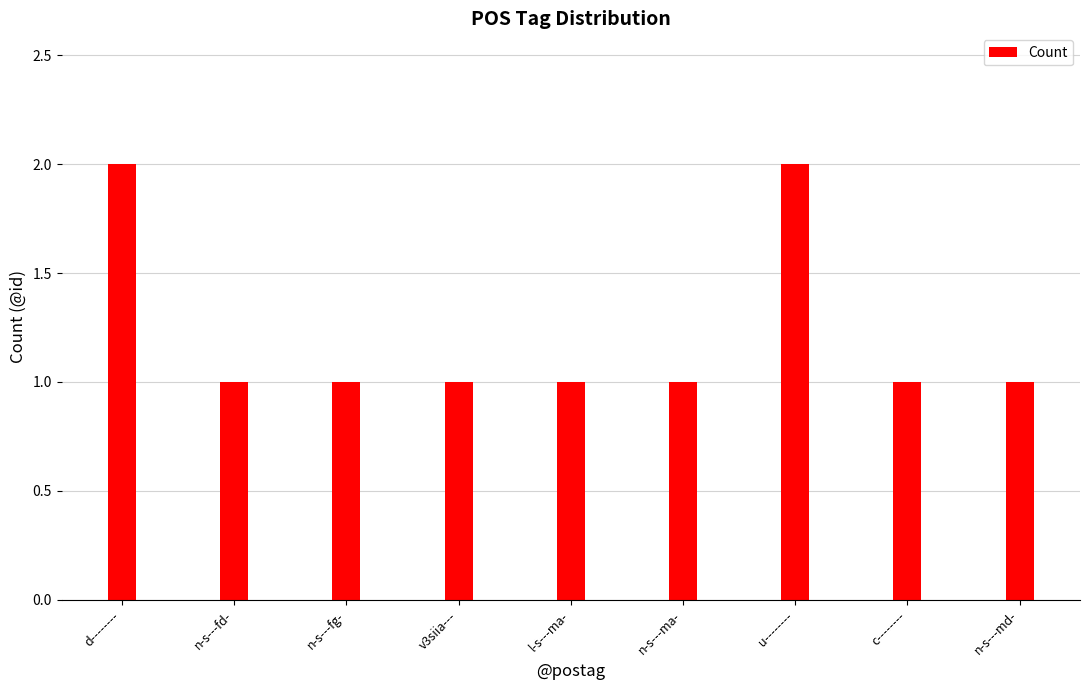

How many values are between 1 and 2?

9